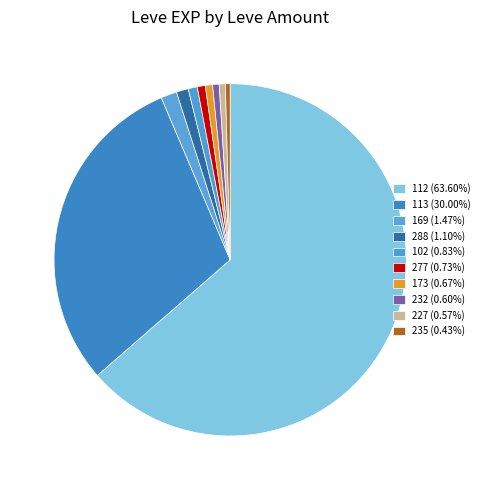

How many slices are in this pie chart?

10